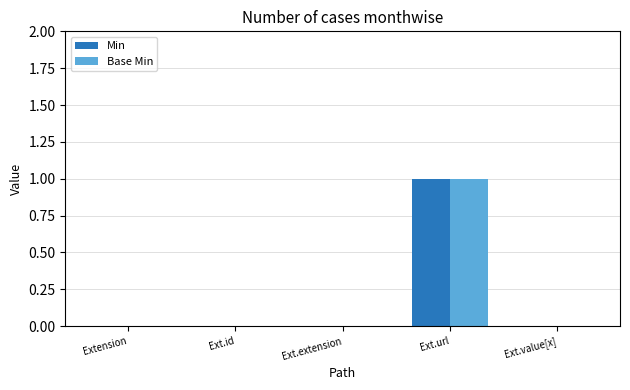

How many groups of bars are there?

5